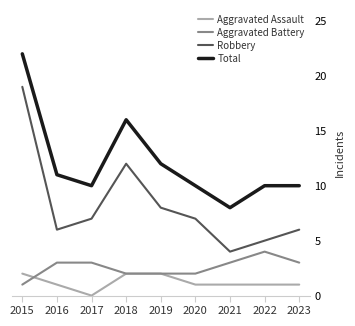

Reading left to right, what are all the values shown in this chart?

Aggravated Assault: 2	1	0	2	2	1	1	1	1
Aggravated Battery: 1	3	3	2	2	2	3	4	3
Robbery: 19	6	7	12	8	7	4	5	6
Total: 22	11	10	16	12	10	8	10	10